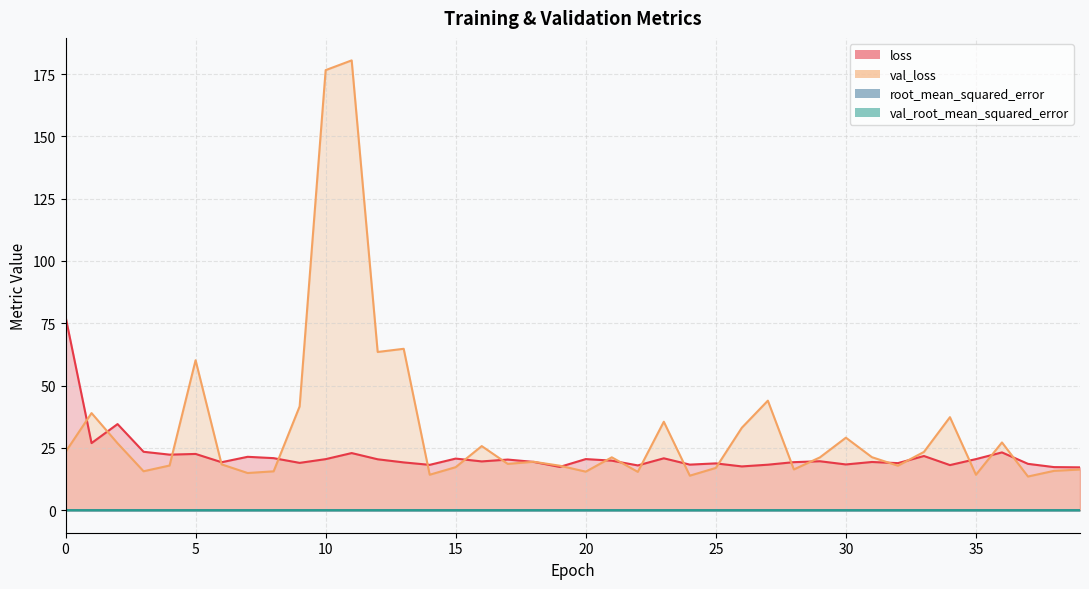

List the labels in order of loss value, smallest first.

39, 38, 19, 26, 22, 34, 14, 27, 24, 30, 37, 25, 32, 9, 13, 6, 28, 31, 18, 16, 29, 21, 17, 12, 10, 35, 20, 15, 23, 8, 7, 33, 4, 5, 11, 36, 3, 1, 2, 0